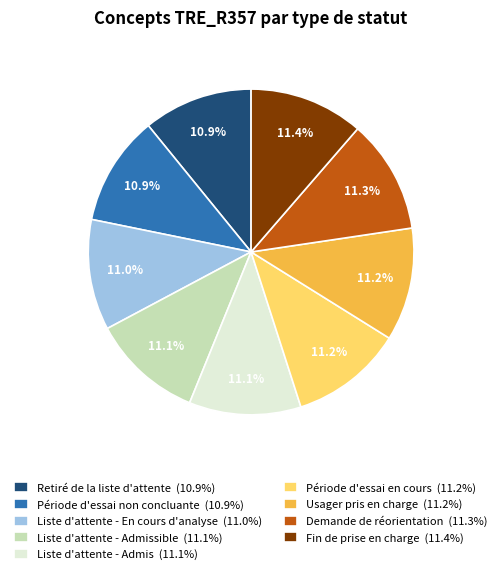

What is the ratio of the value at Demande de réorientation (11.3%) to the value at Retiré de la liste d'attente (10.9%)?

1.0